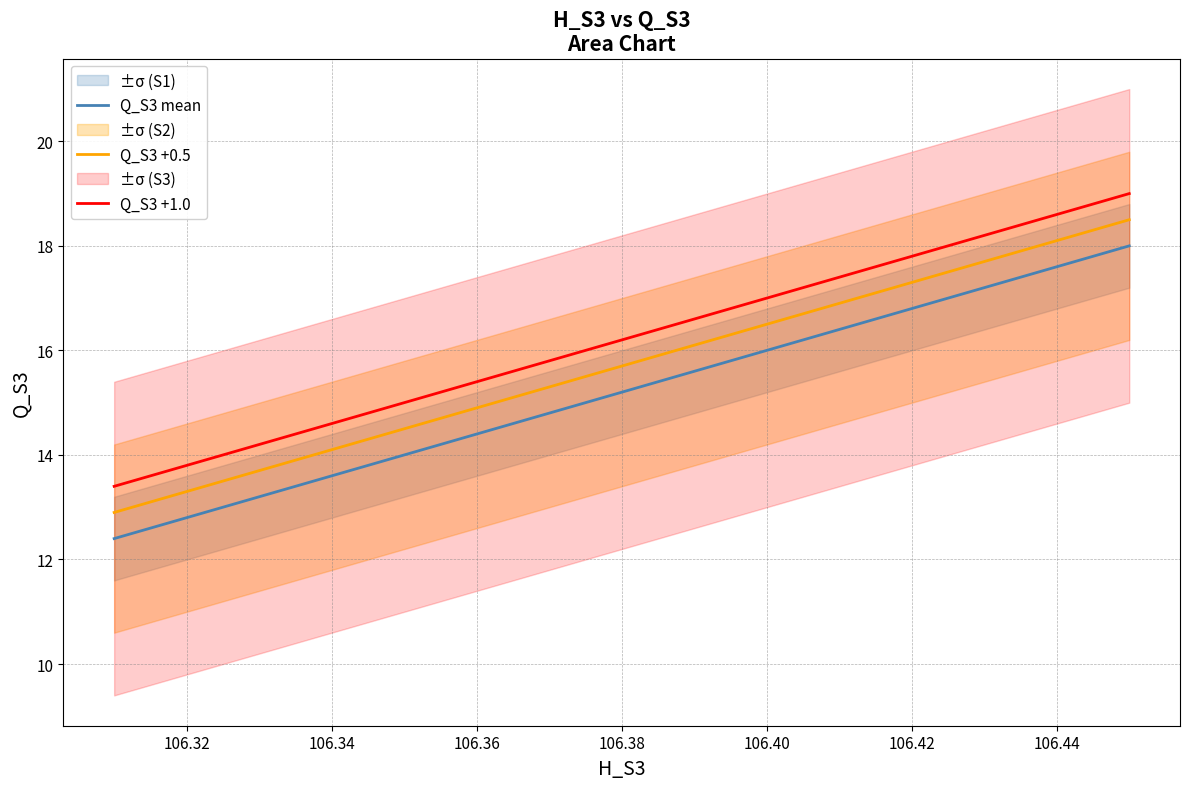

List the series in order of their peak value, lowest first.

Q_S3 mean, Q_S3 +0.5, Q_S3 +1.0